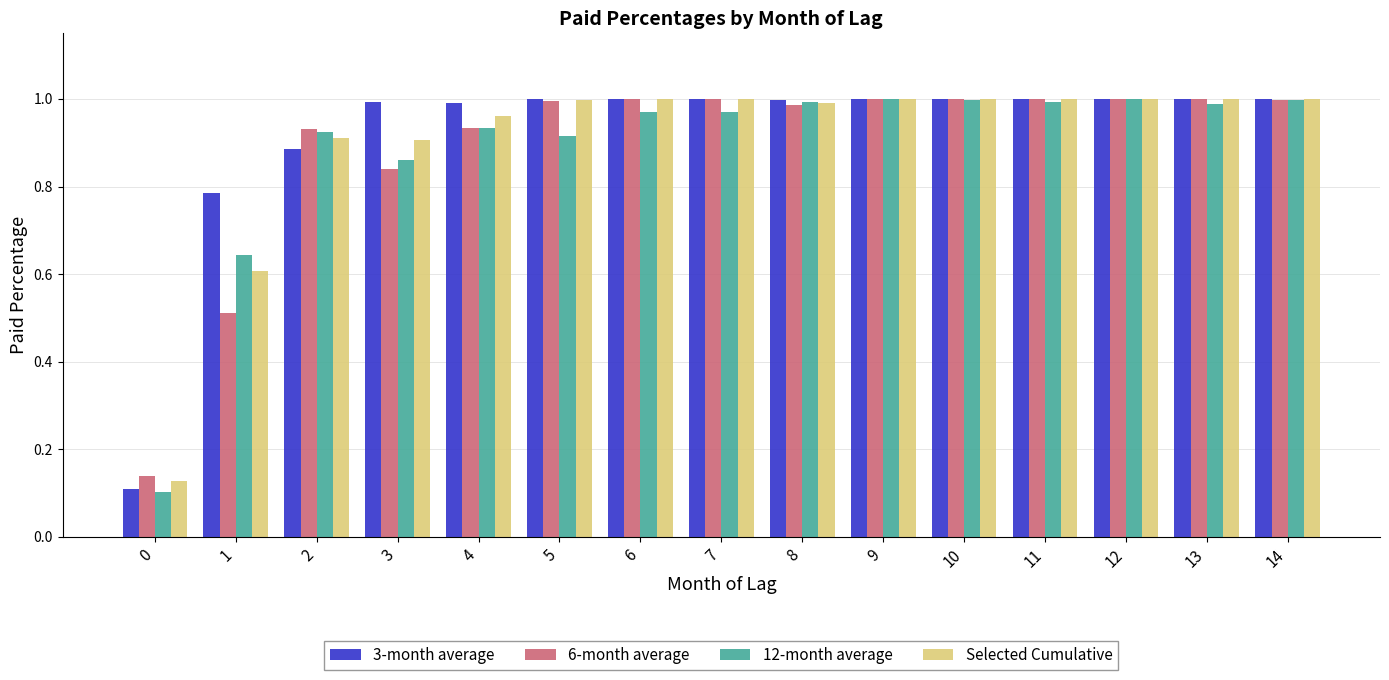

How many bars are there in total?

60